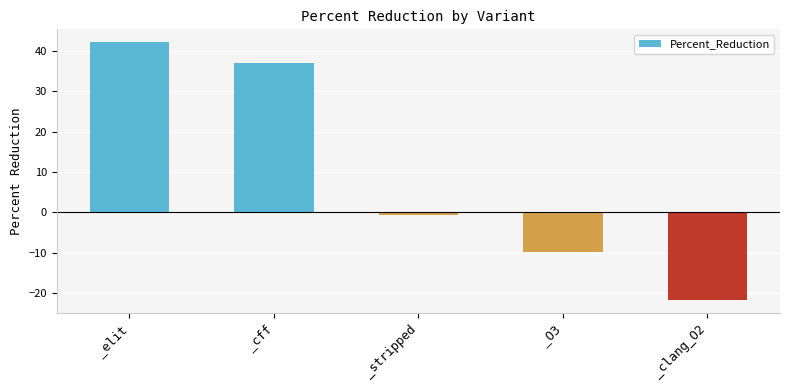

Reading left to right, what are all the values shown in this chart?

42.1	36.9	-0.7	-9.8	-21.8